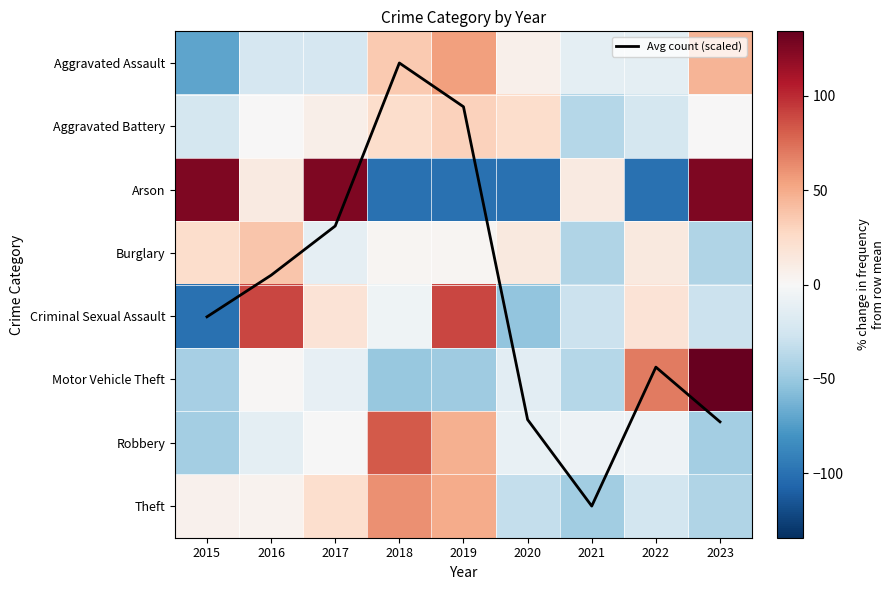

List the labels in order of Arson value, largest first.

2015, 2017, 2023, 2016, 2021, 2018, 2019, 2020, 2022